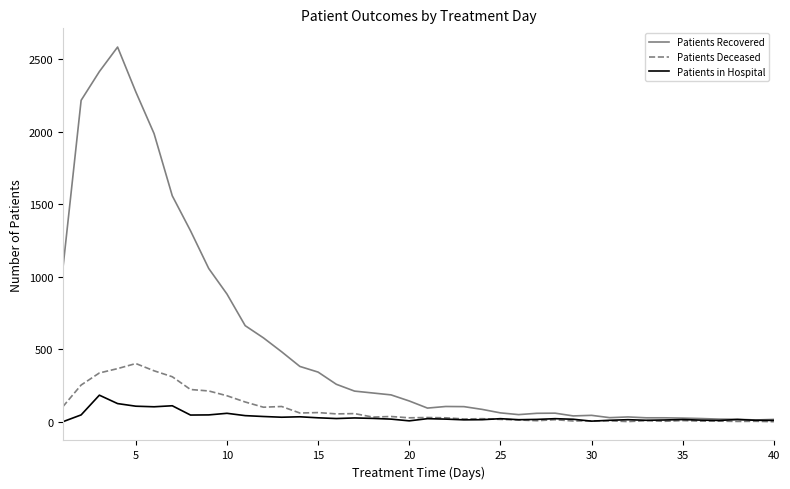

Which series has the largest range (max minus min)?

Patients Recovered